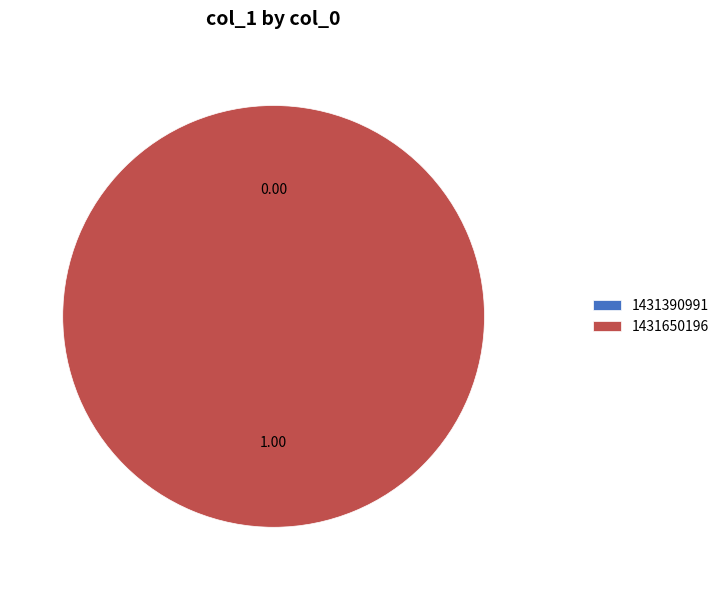

Does 1431650196 represent more than half of the total?

Yes